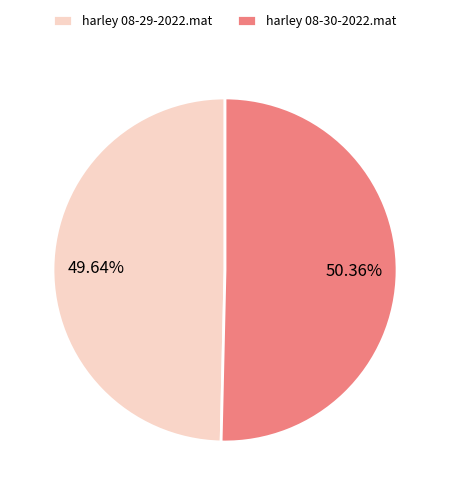

What is the smallest slice in the pie chart?

harley 08-29-2022.mat